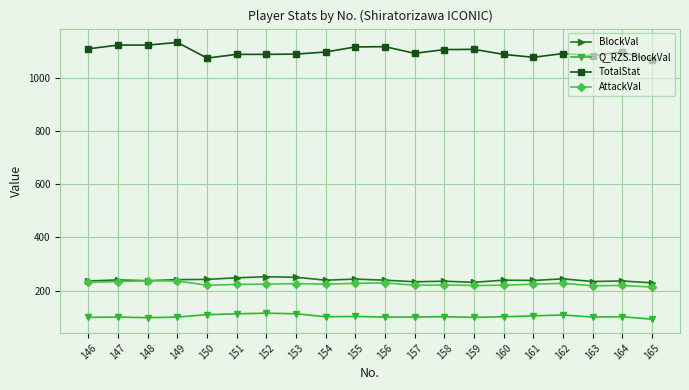

At which label does AttackVal first exceed 224?

146